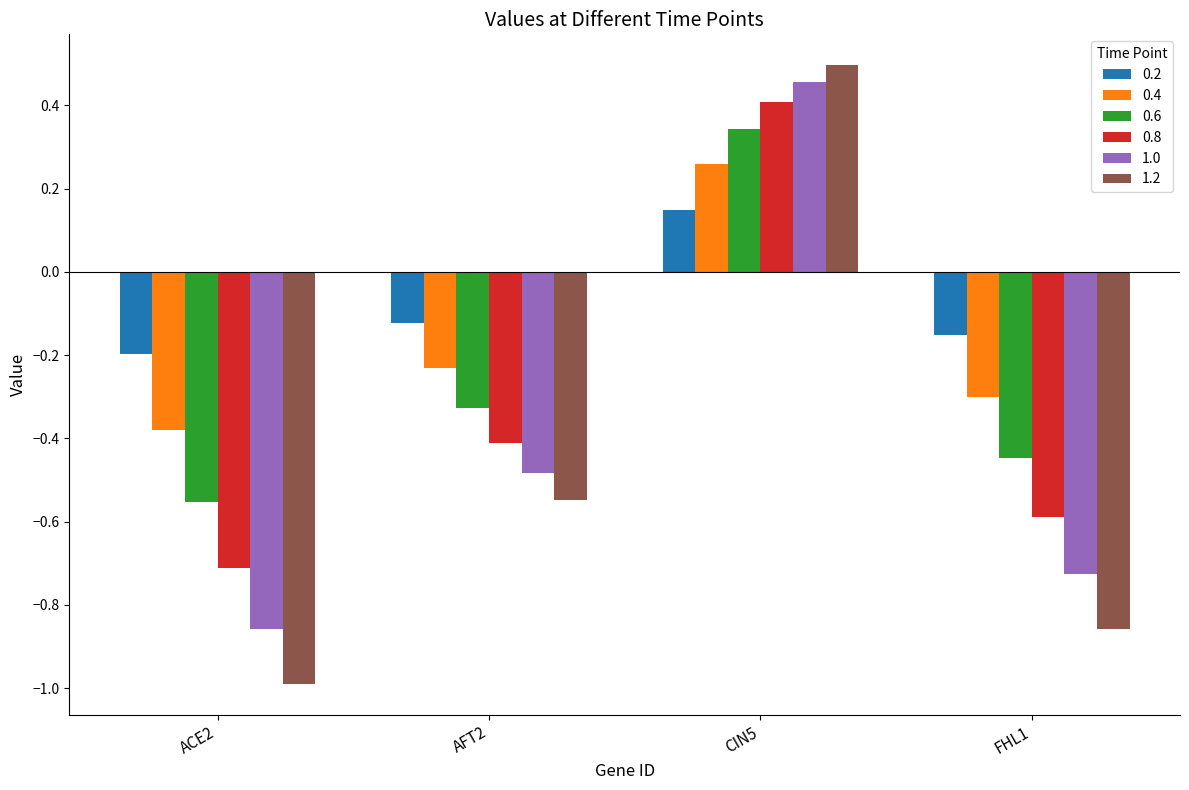

True or false: 1.2 has a value of -1.6 at ACE2.

False